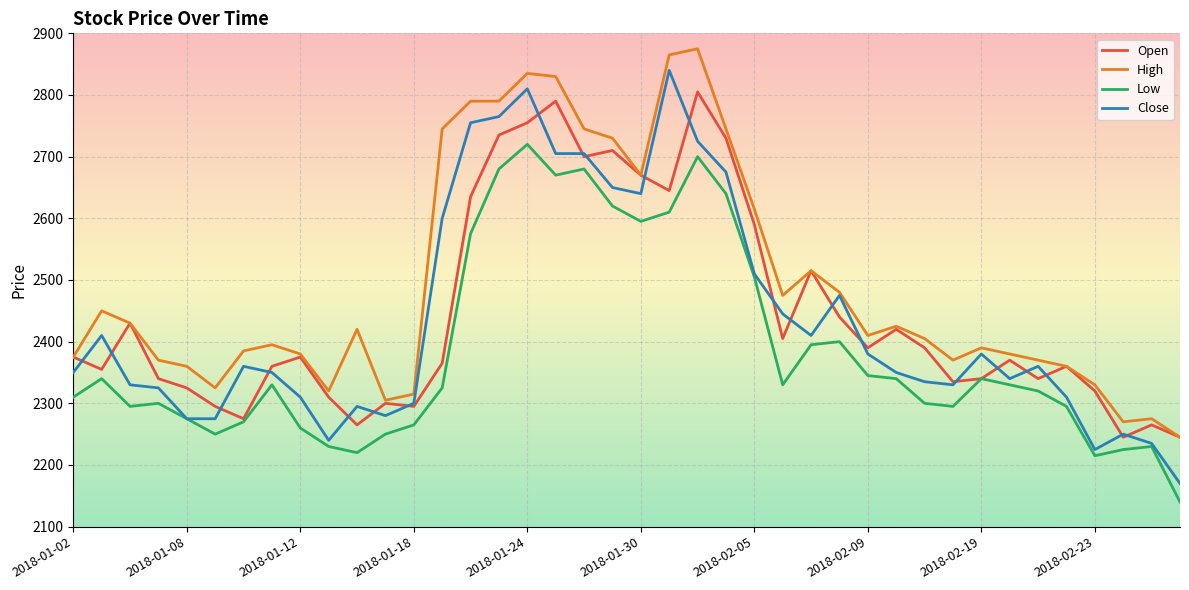

What is the greatest value displayed?

2875